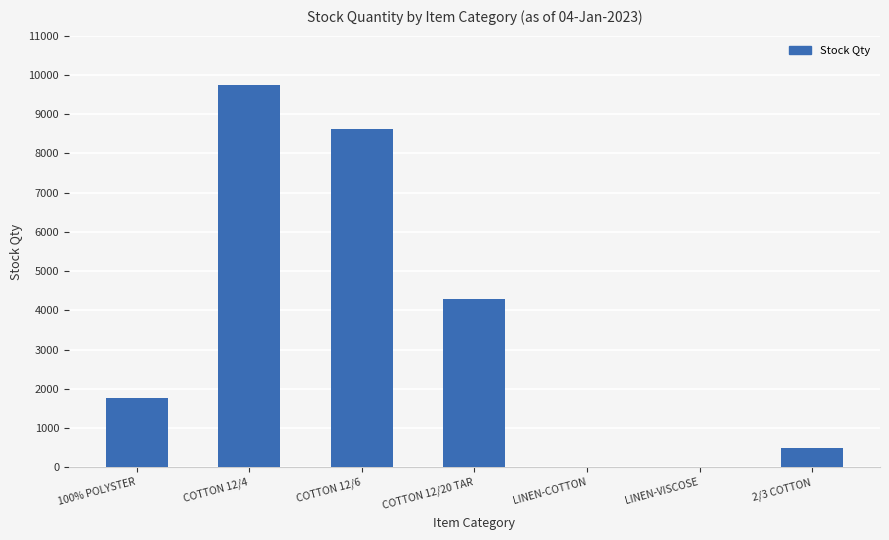

What is the change in value from 100% POLYSTER to COTTON 12/20 TAR?

+2524.4